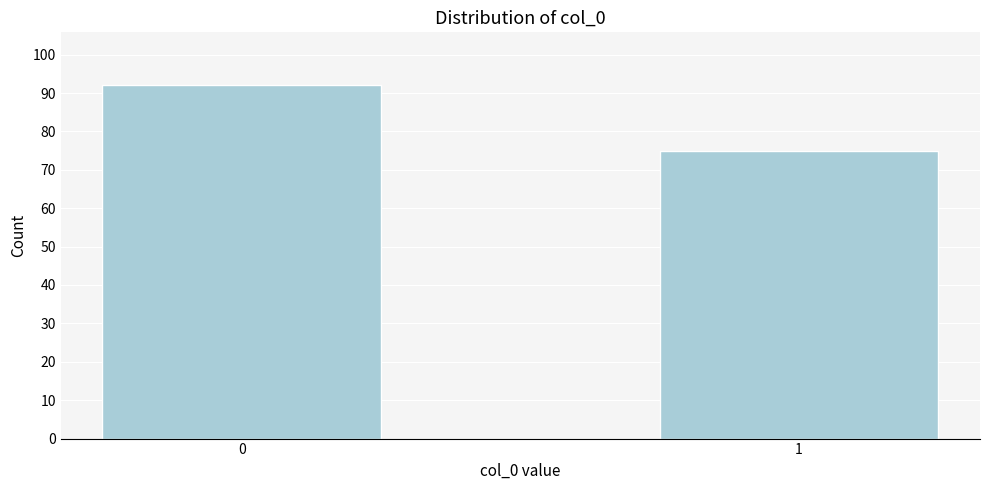

Reading right to left, transcribe all the data shown in this chart.

1=75	0=92